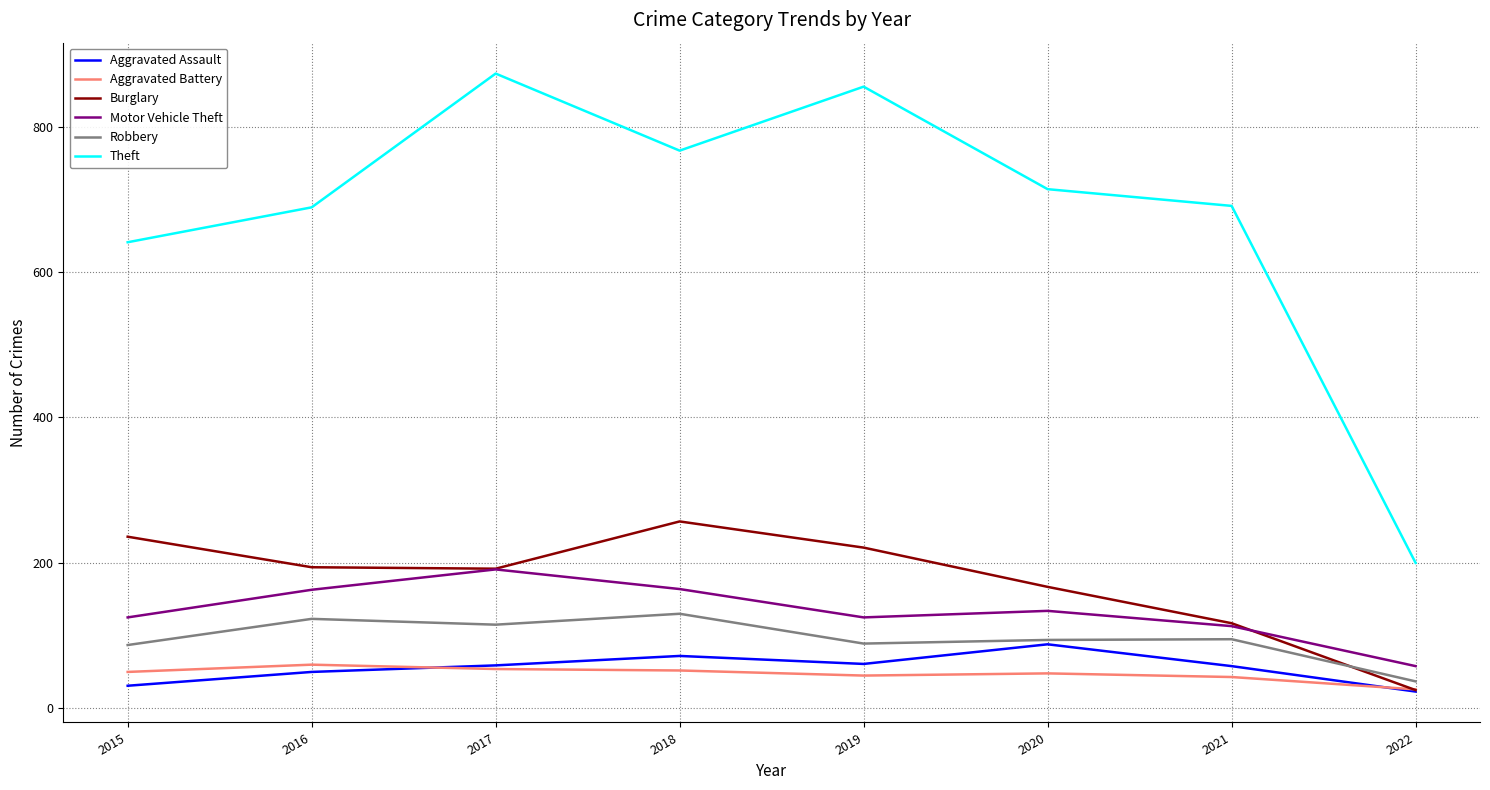

What is the sum of the Burglary values at 2021 and 2016?

311